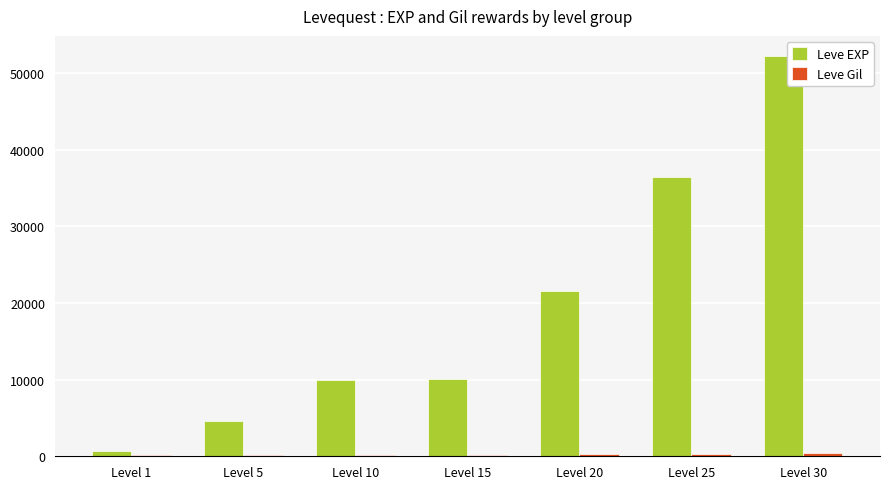

Between Level 10 and Level 20, which series saw the biggest shift?

Leve EXP